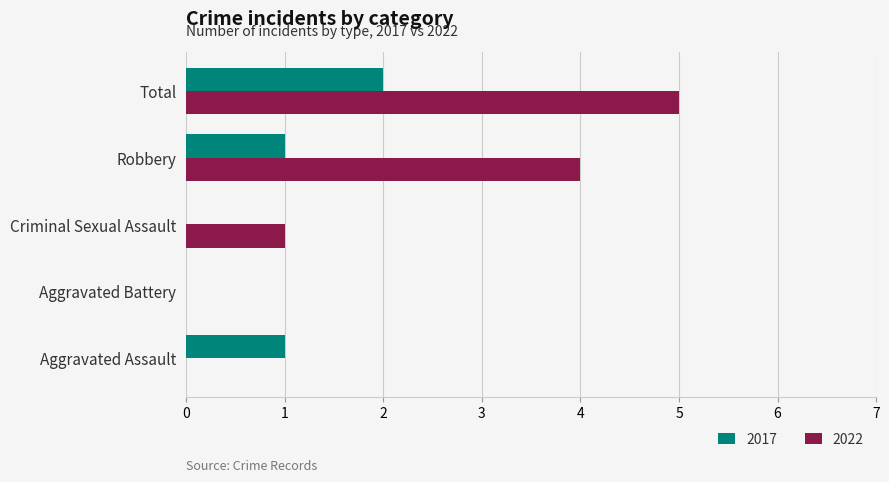

What is the sum of all 2017 values?

4